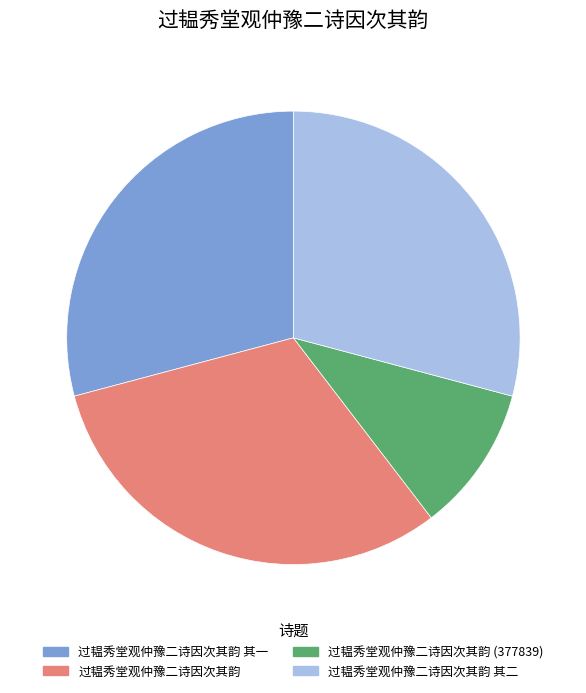

Approximately how many times larger is the value at 过韫秀堂观仲豫二诗因次其韵 其一 compared to 过韫秀堂观仲豫二诗因次其韵?

0.9